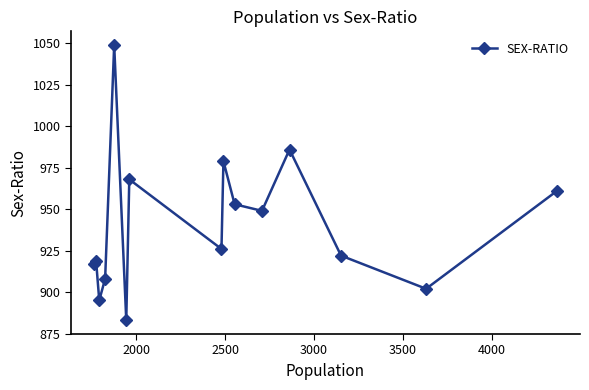

What is the difference between the second highest and minimum values?

103